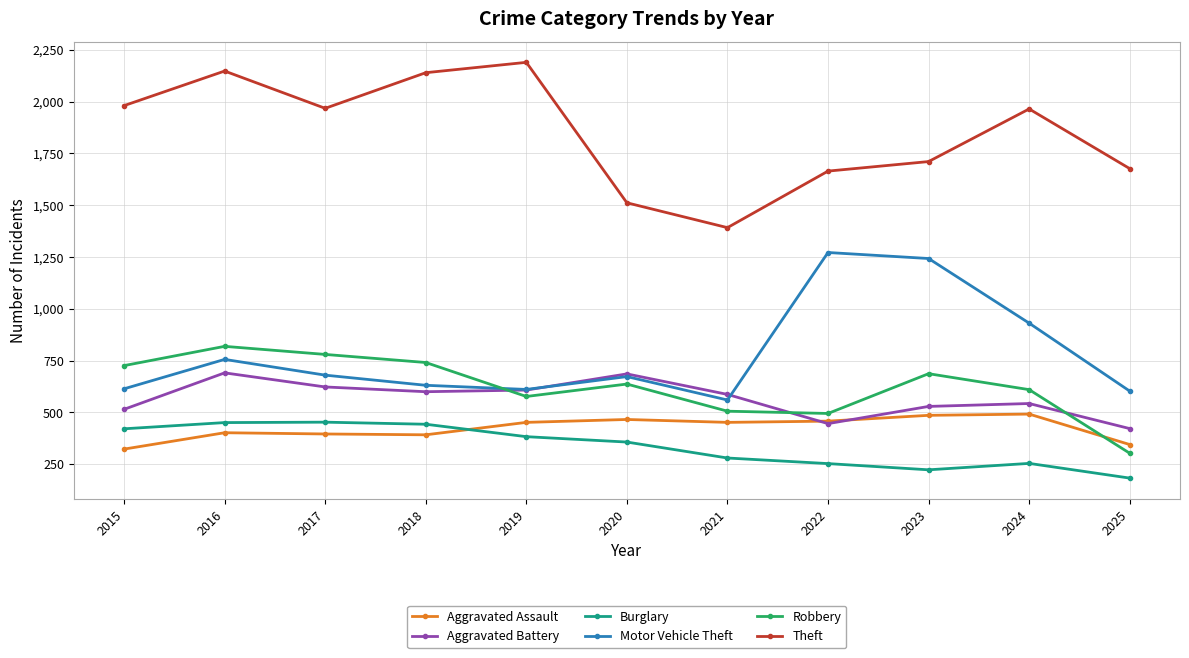

What are all the series names shown in the legend?

Aggravated Assault, Aggravated Battery, Burglary, Motor Vehicle Theft, Robbery, Theft